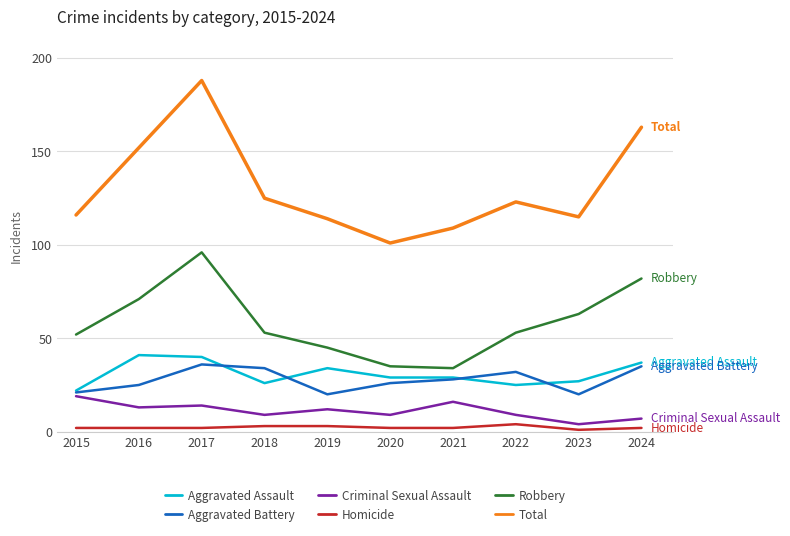

Between 2019 and 2024, which series saw the biggest shift?

Total